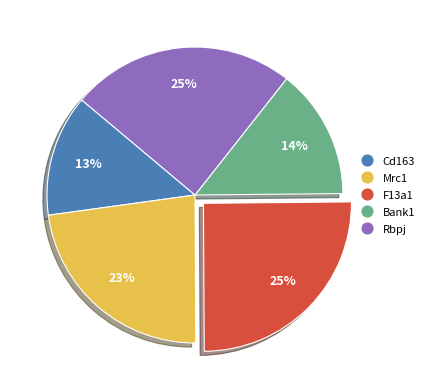

Approximately how many times larger is the value at Rbpj compared to Mrc1?

1.1